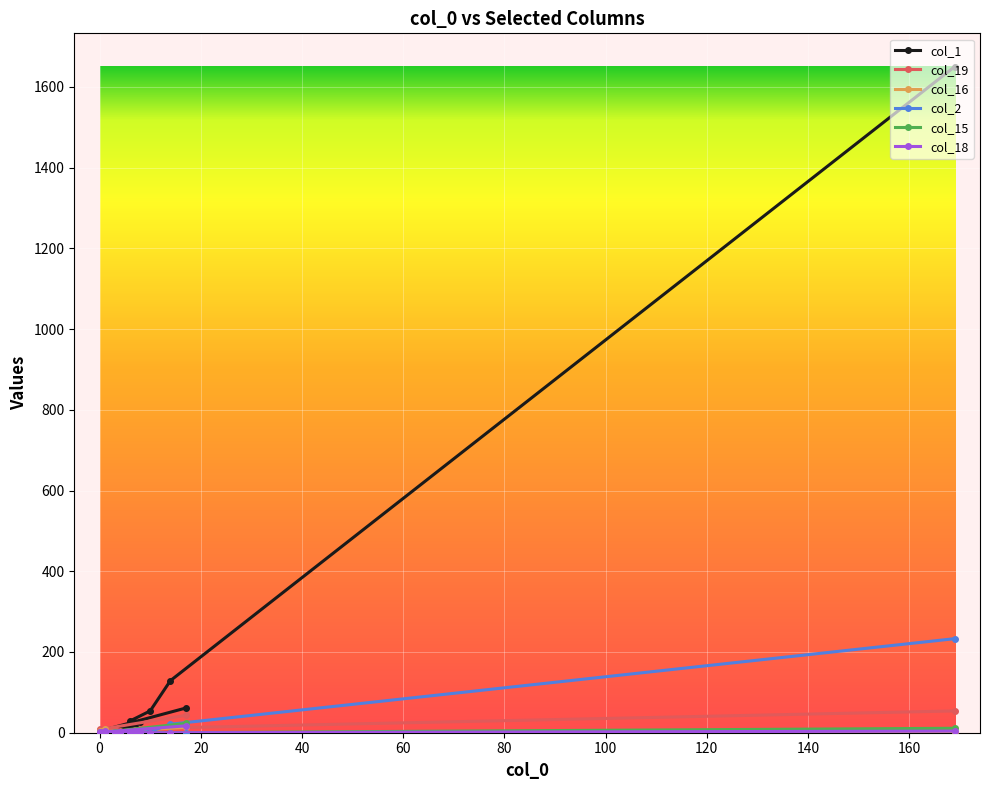

What are all the series names shown in the legend?

col_1, col_19, col_16, col_2, col_15, col_18